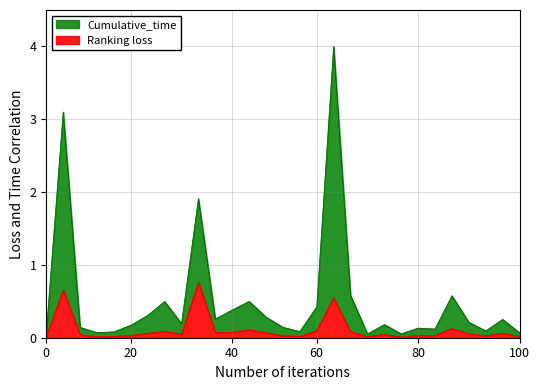

What is the highest value of the Ranking loss series?

0.8